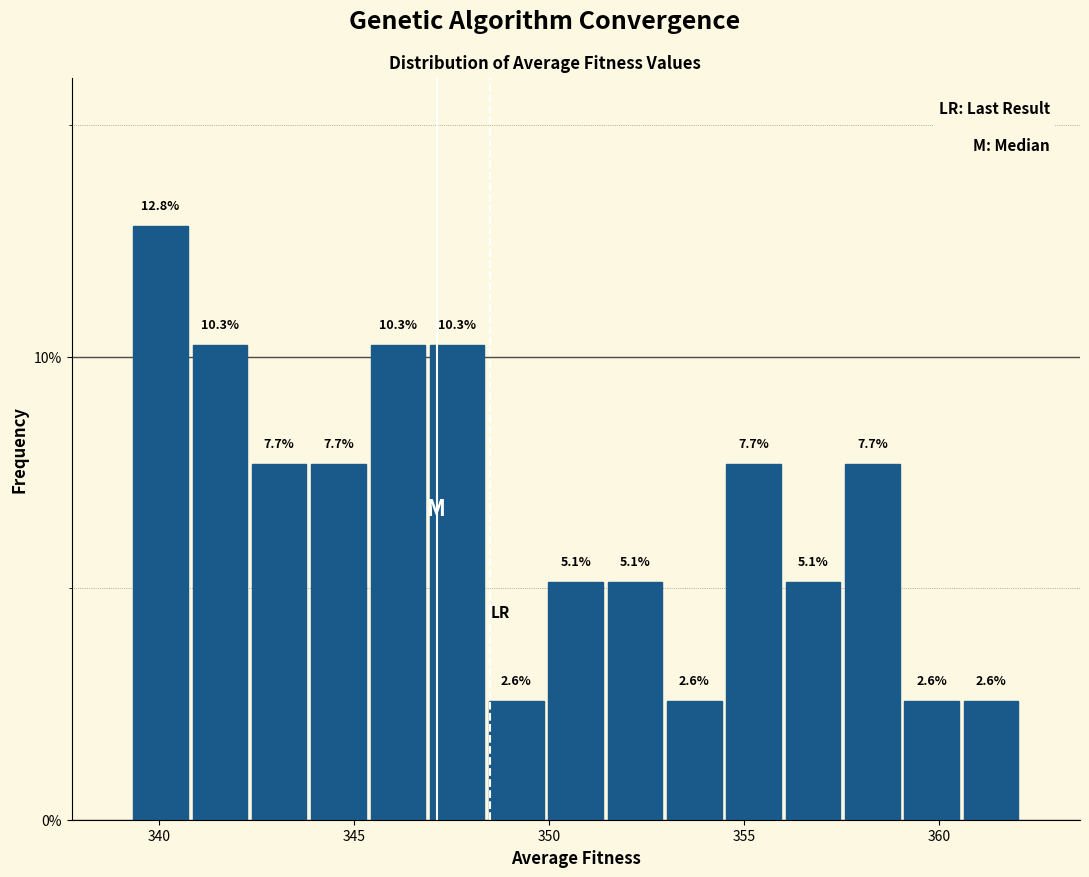

Around what value on the x-axis is the tallest bar? Give the approximate position of its centre, as read against the axis.

340.0